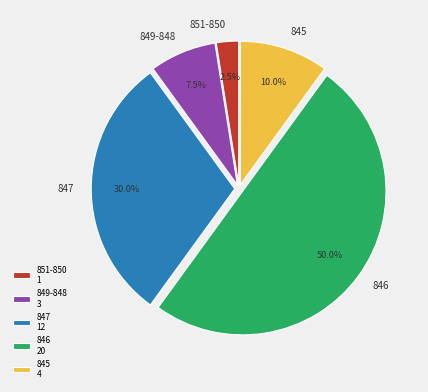

Between 849-848 and 851-850, which is larger?

849-848